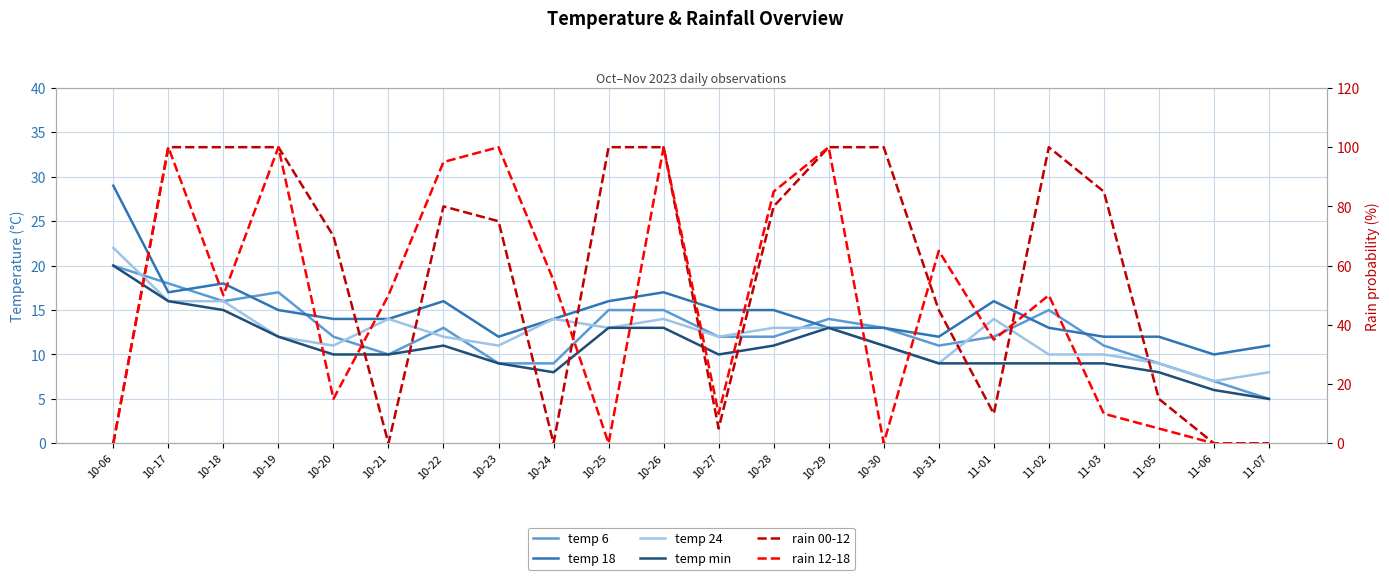

How many lines are shown in the chart?

6